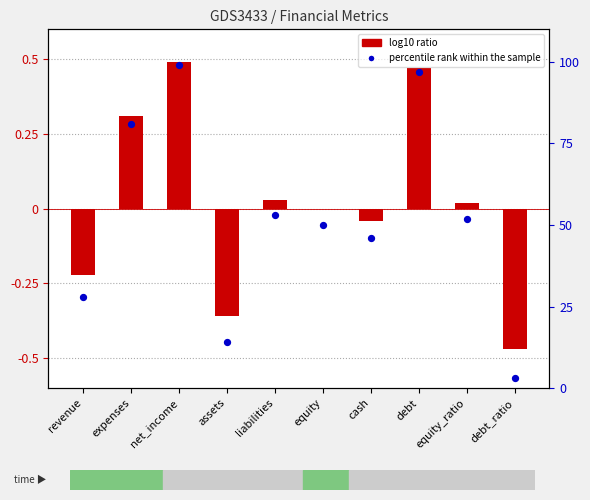

At which category is the sum across all series the highest?

net_income